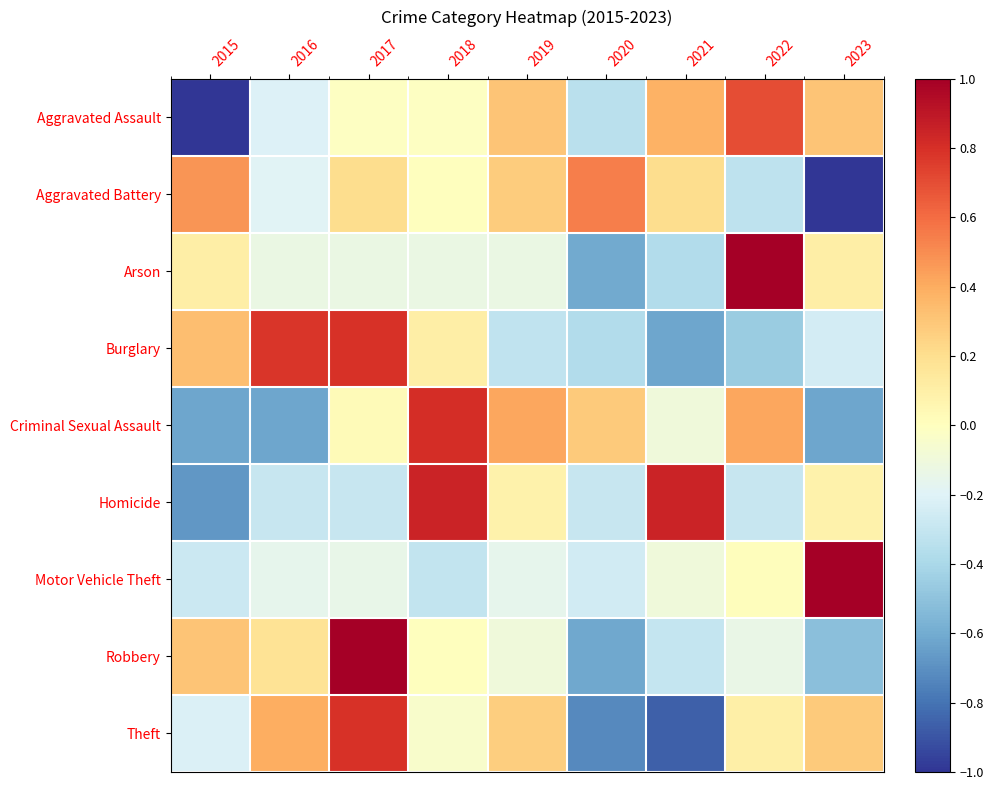

What is the total value across all series at 2017?

2.2